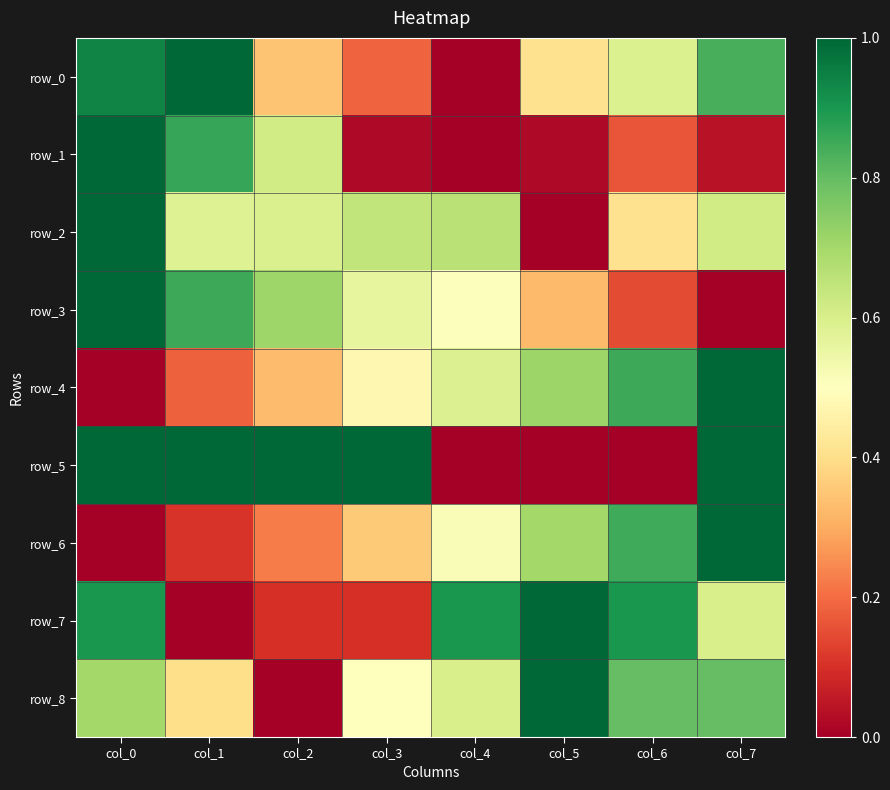

At which label does row_7 reach its minimum?

col_1